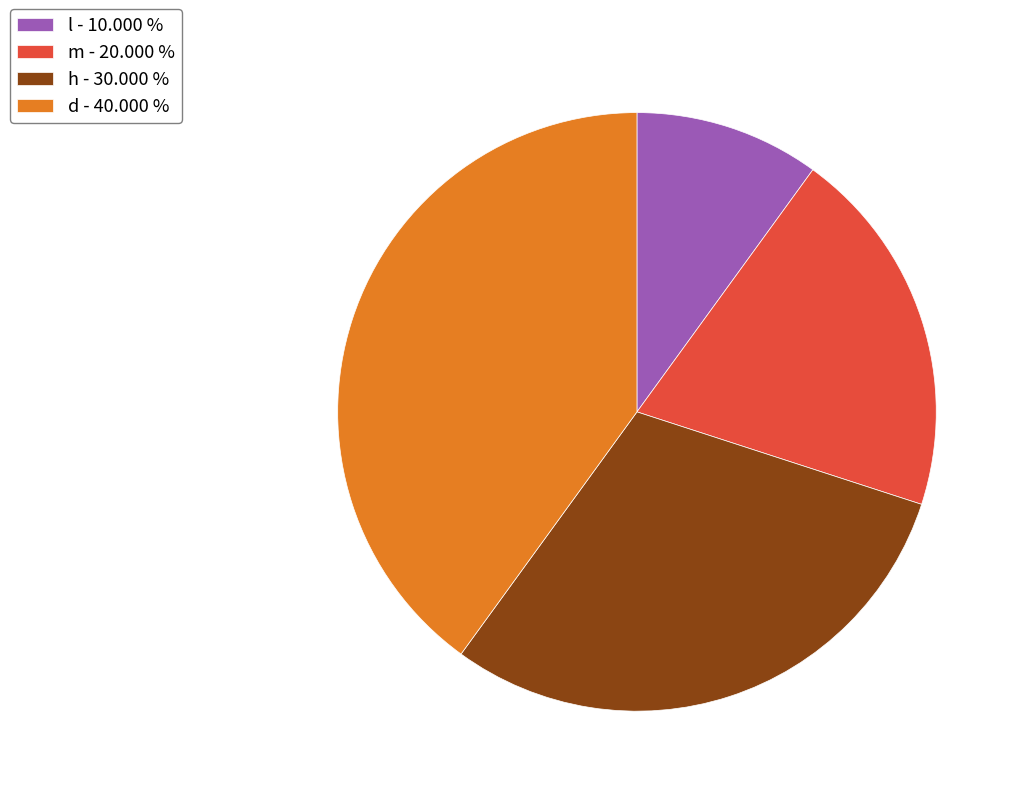

Rank the categories by value from lowest to highest.

l, m, h, d